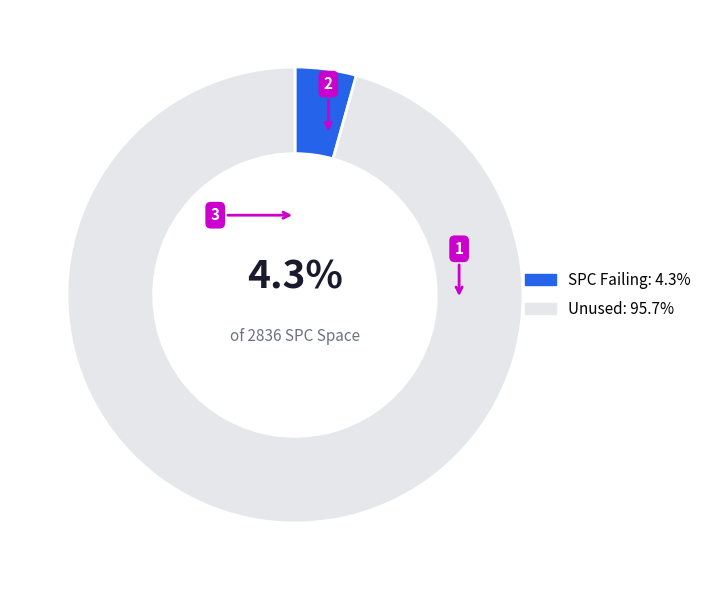

Is Unused: 95.7% the majority of the pie?

Yes